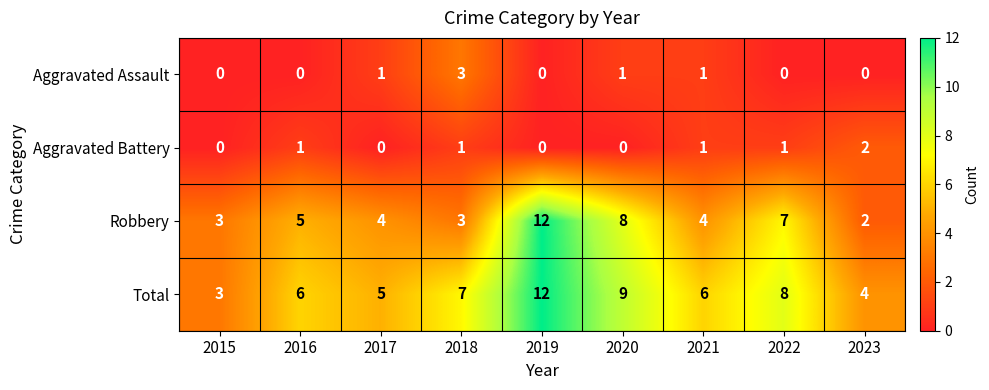

At which label does Total reach its peak?

2019